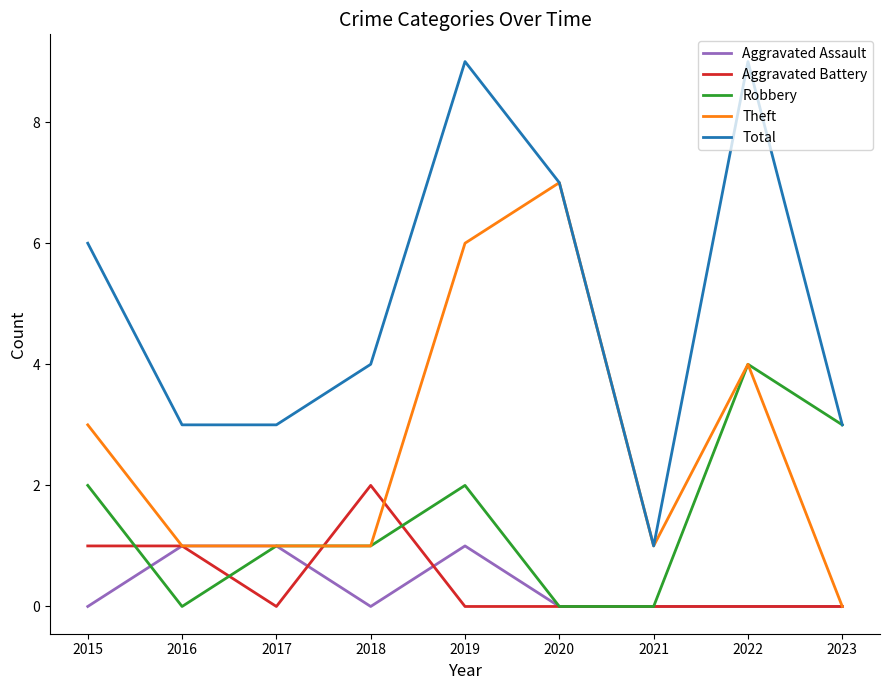

Which series has the largest range (max minus min)?

Total